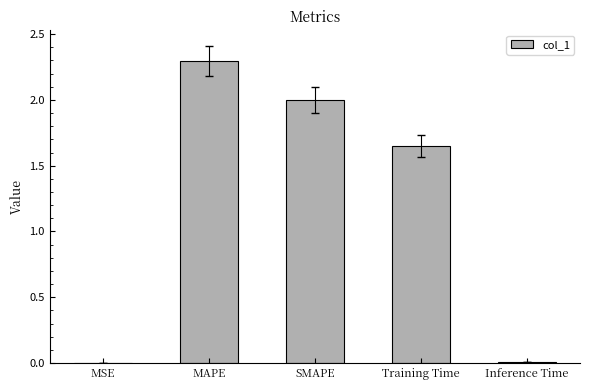

Count the number of categories in the chart.

5